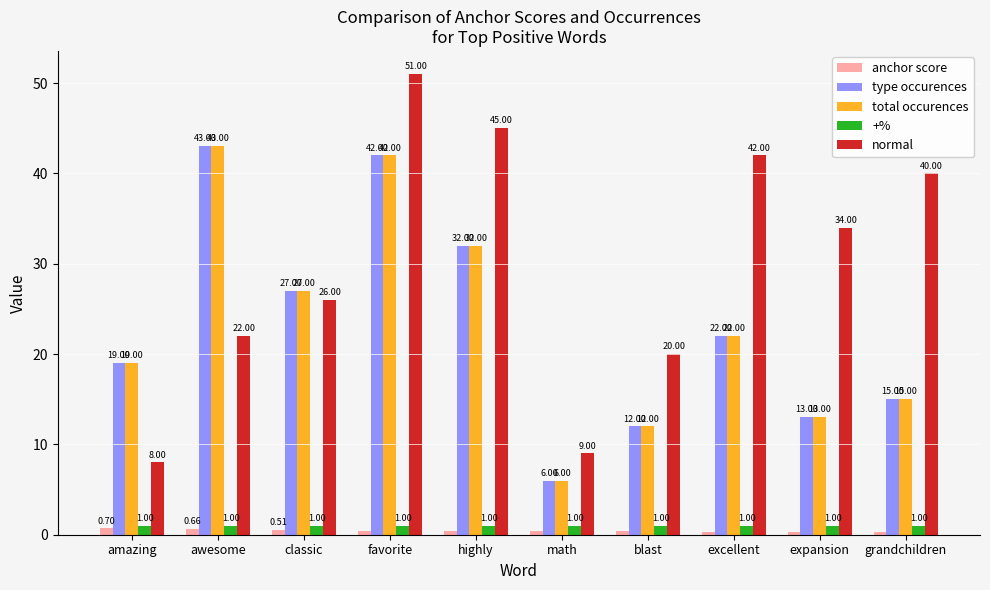

What is the sum of the +% values at grandchildren and favorite?

2.0